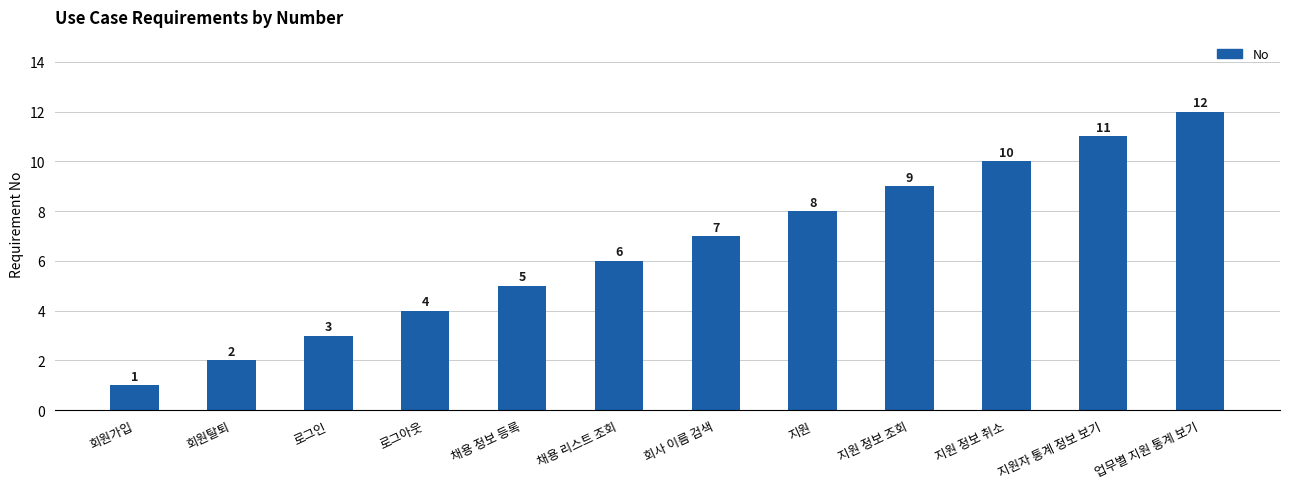

How many data points does each series have?

12